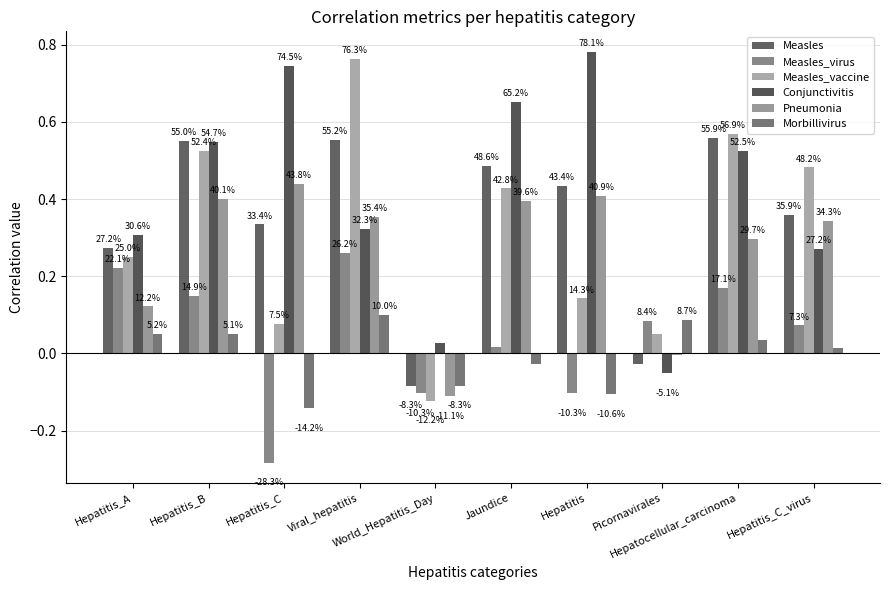

What is the value of the Measles bar at the 6th from the left?

0.5